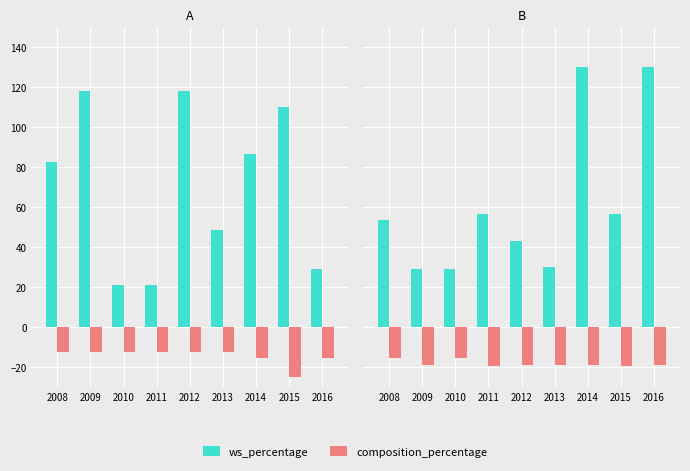

What is the value of the composition_percentage bar at the 4th from the left?

-19.2